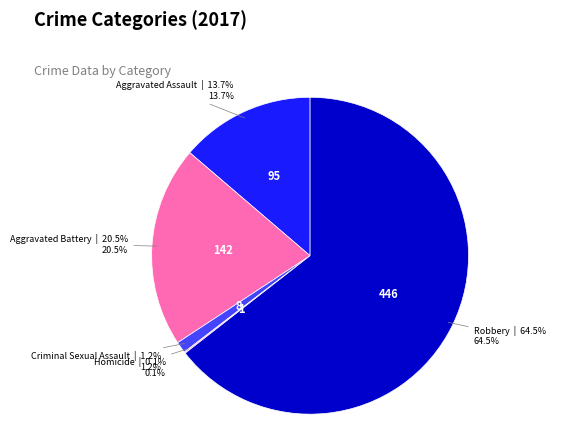

Does any single category account for the majority?

Yes